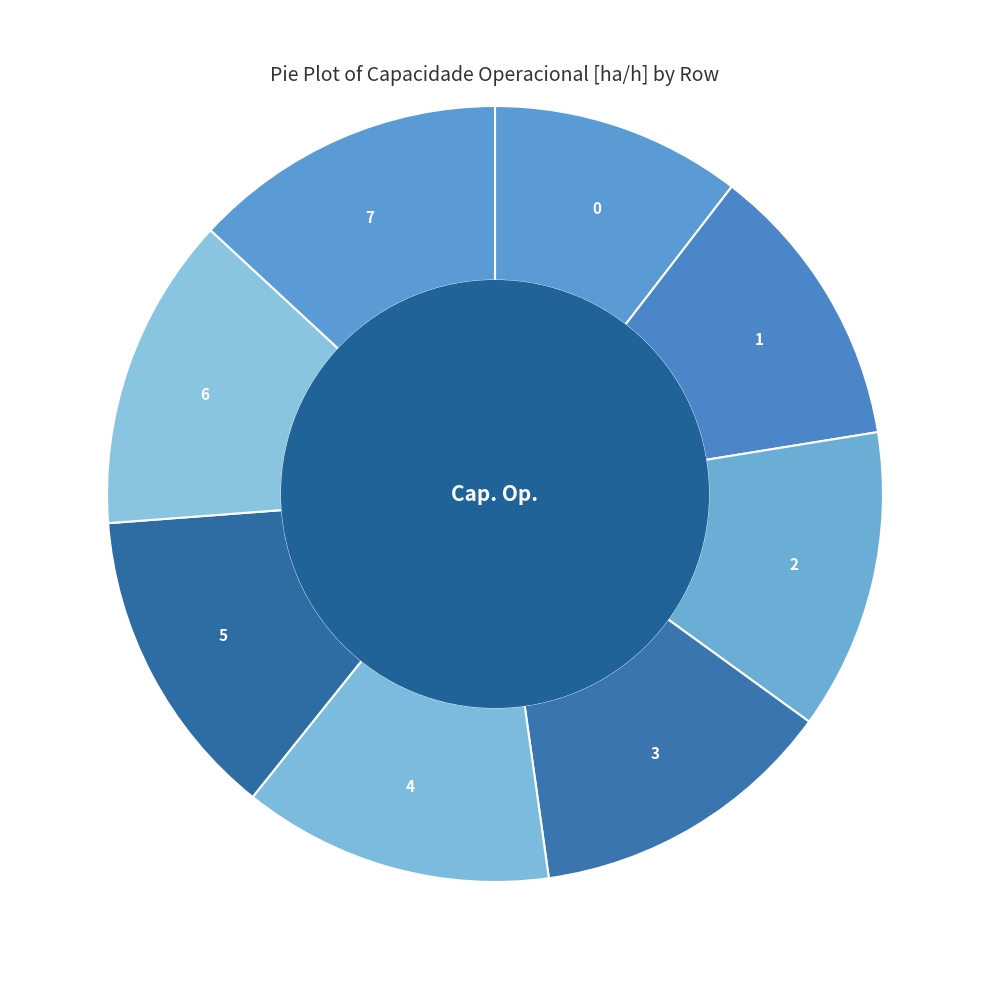

Is the sum of 1 and 3 greater than half?

No